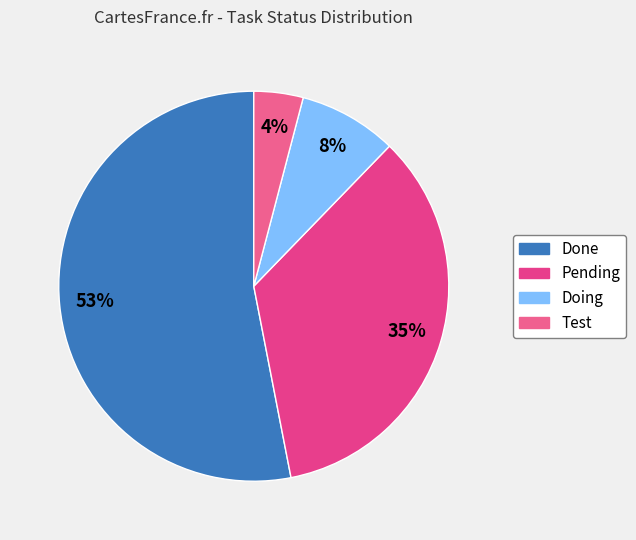

Is Doing the majority of the pie?

No